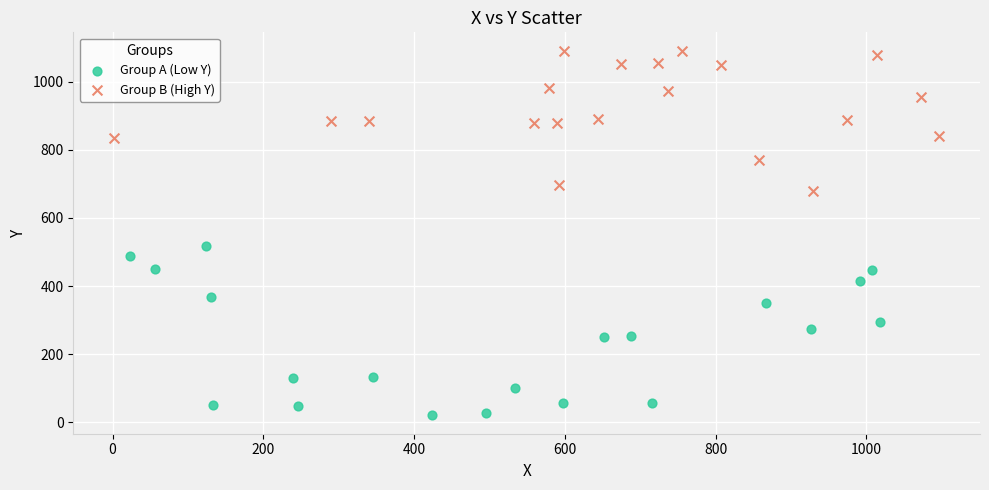

What are all the series names shown in the legend?

Group A (Low Y), Group B (High Y)